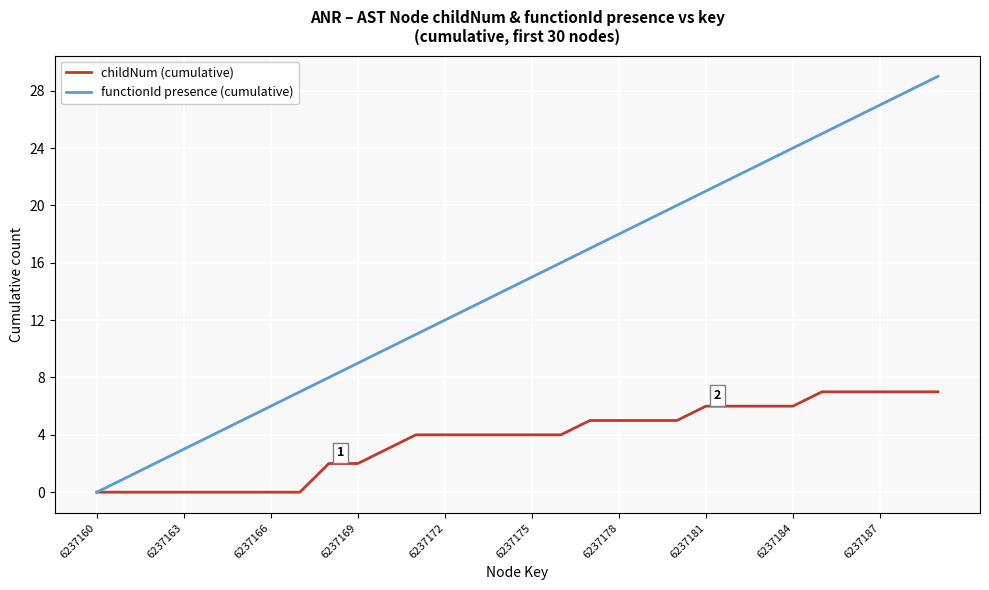

How many childNum (cumulative) values are between 0 and 6?

25